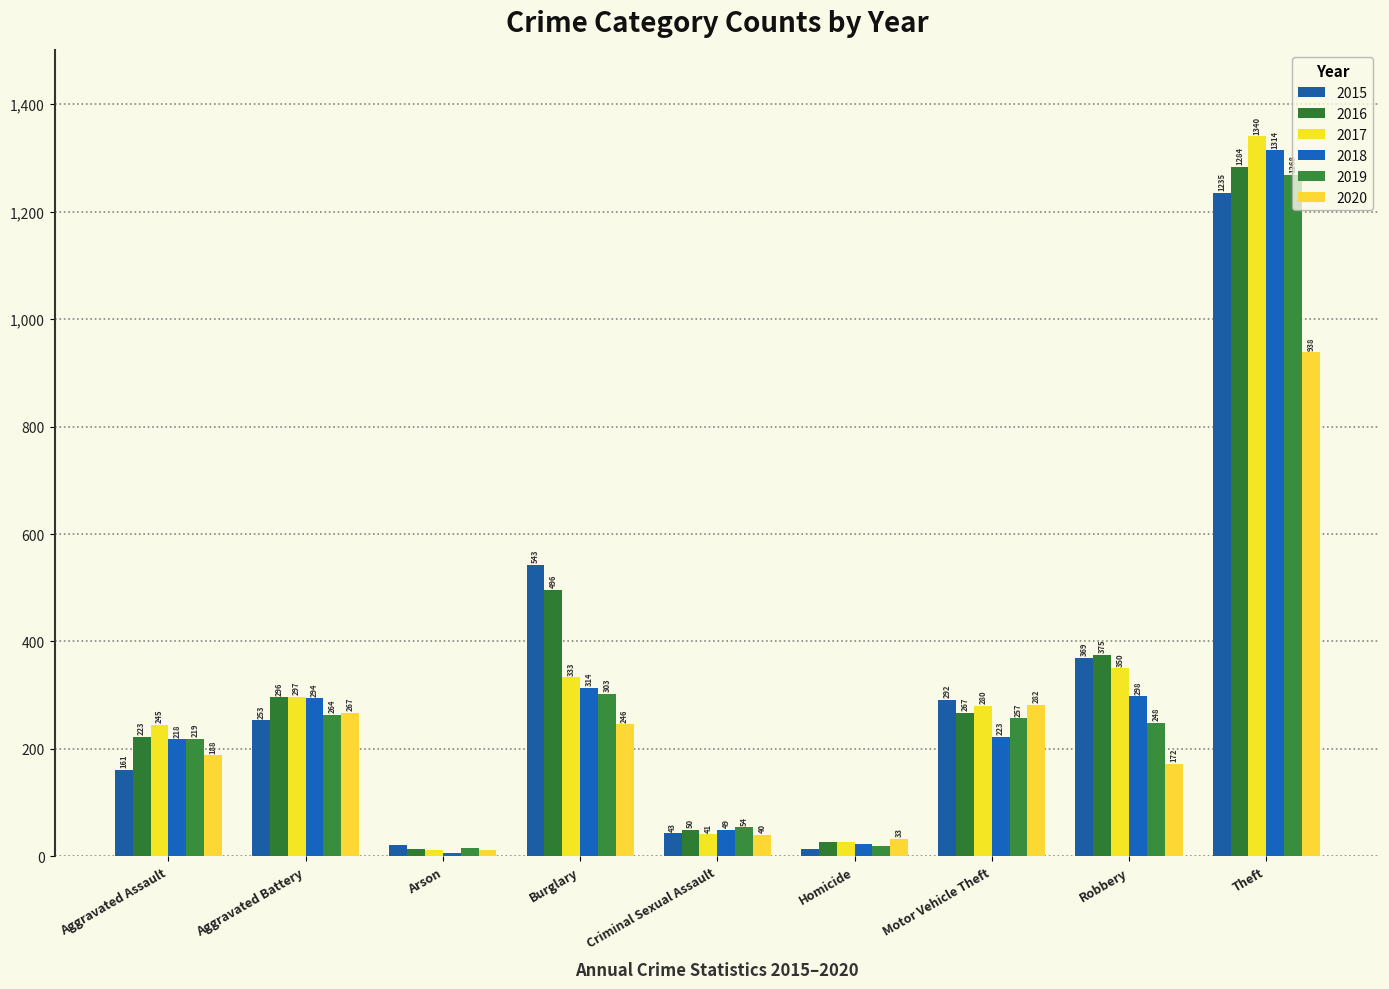

Which category has the lowest value in the 2019 series?

Arson